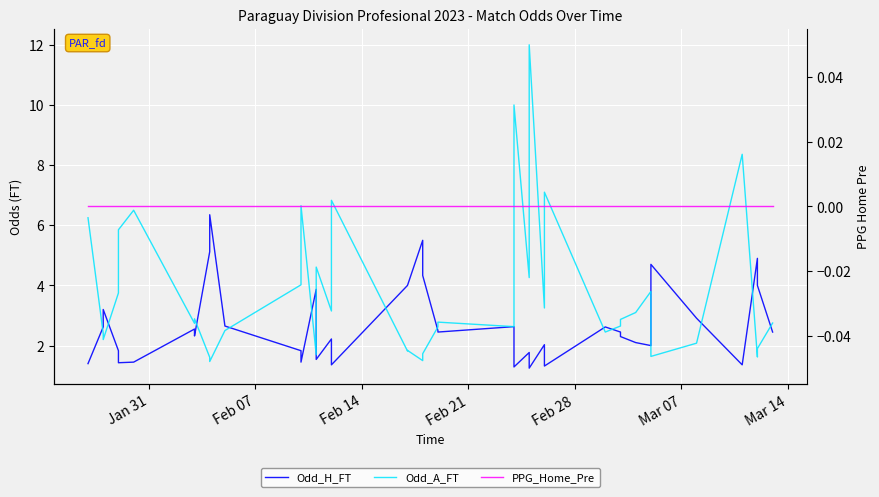

True or false: PPG_Home_Pre and Odd_A_FT intersect in this chart.

False